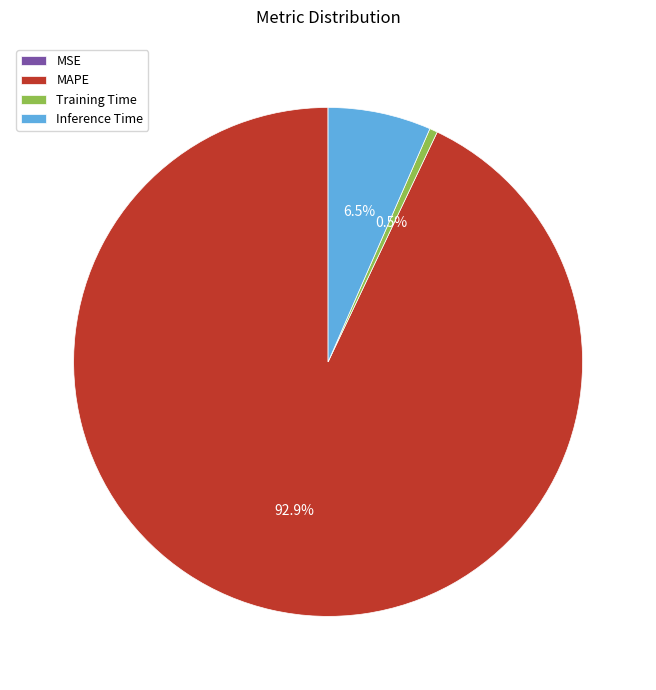

Which slice is the largest?

MAPE